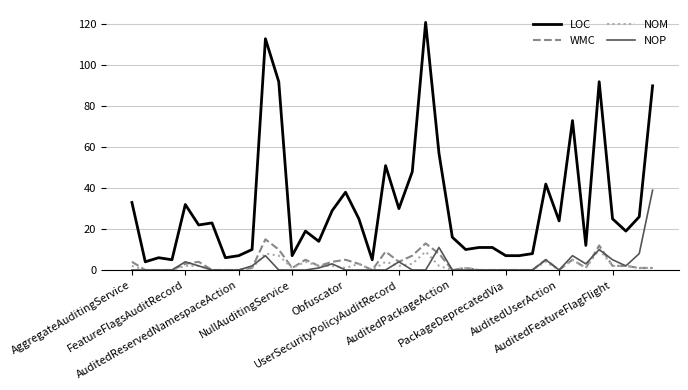

Which series has the largest total across all categories?

LOC